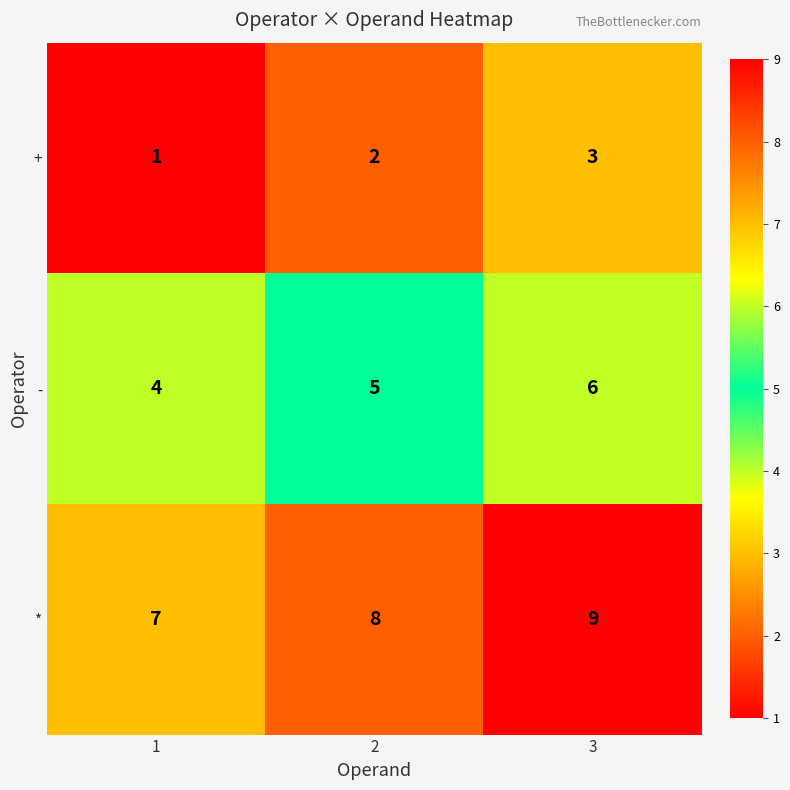

How many data points does each series have?

3